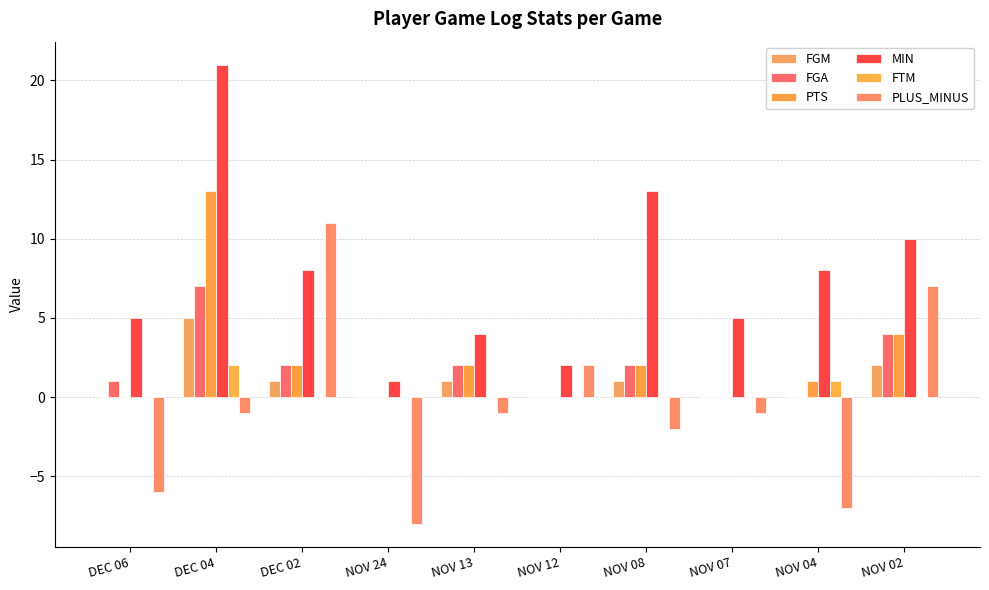

How many series are shown in this chart?

6